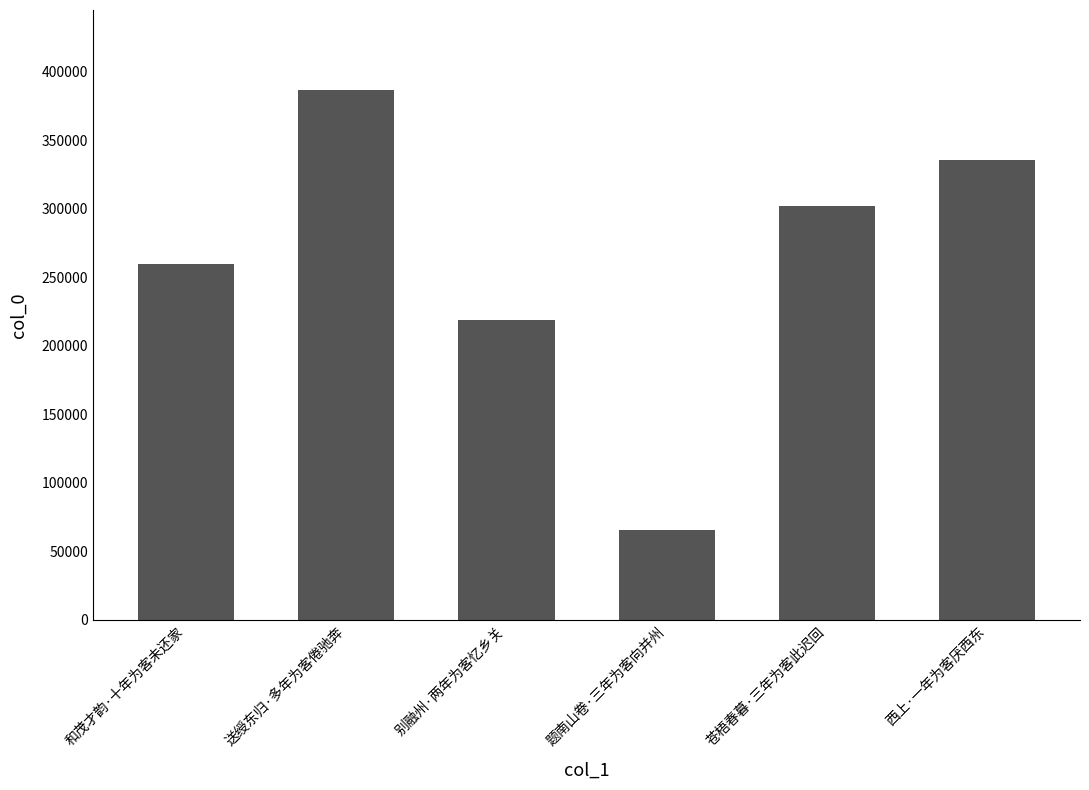

The chart shows a value of 301865 at 苍梧春暮·三年为客此迟回. True or false?

True